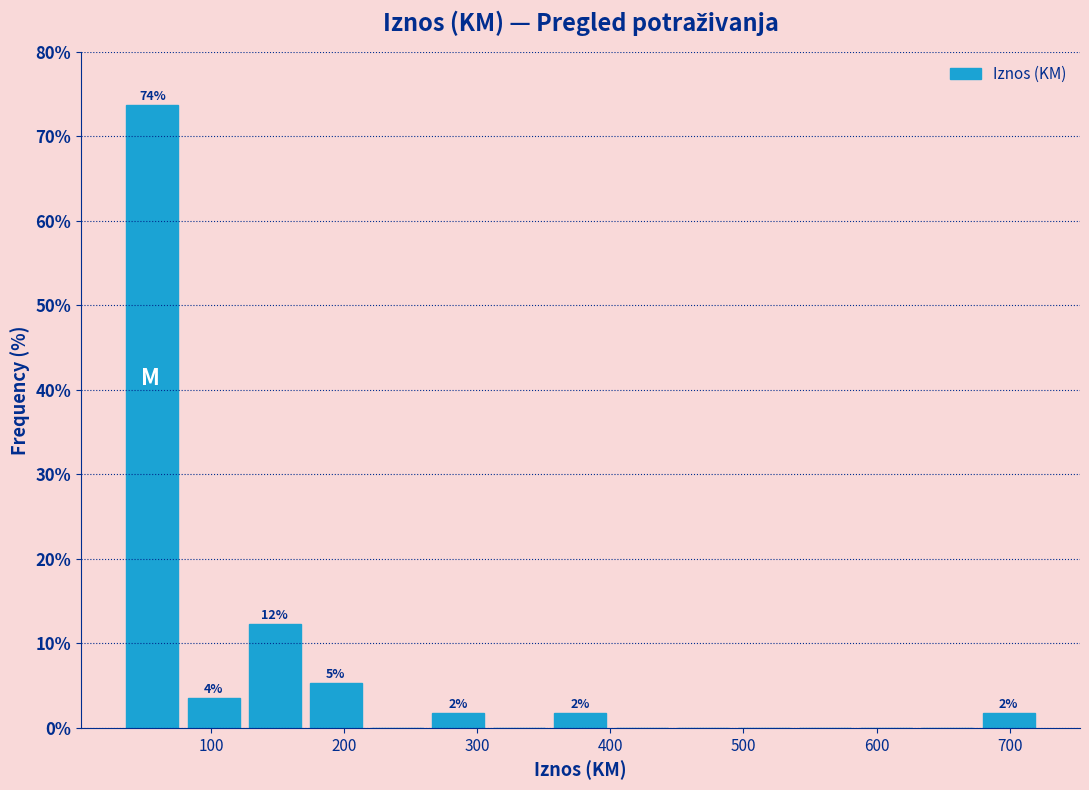

Over which range of the x-axis is the bar tallest?

30 to 80